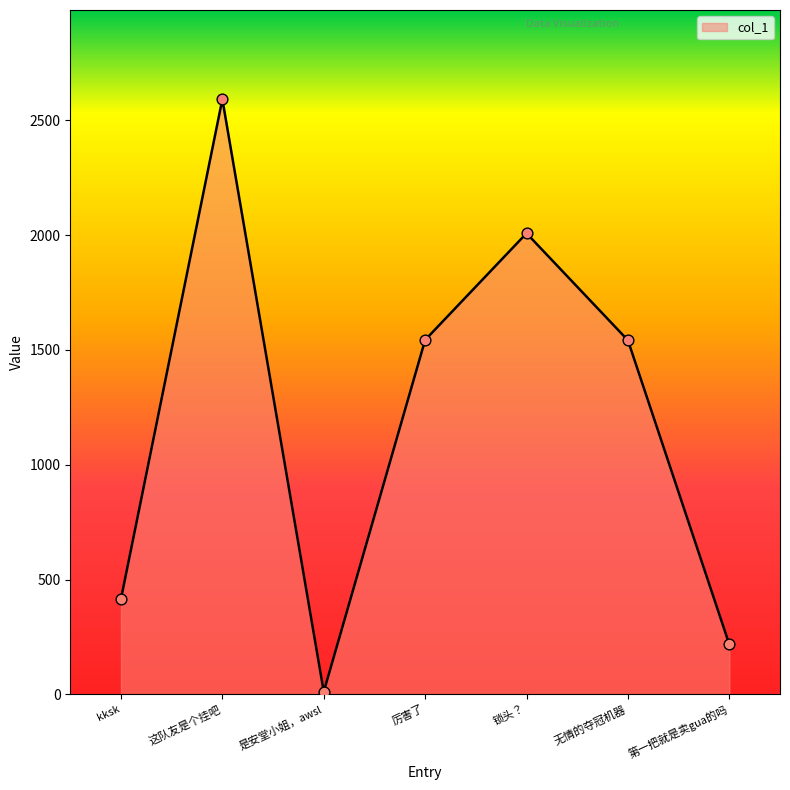

What is the ratio of the value at 厉害了 to the value at 第一把就是卖gua的吗?

7.1